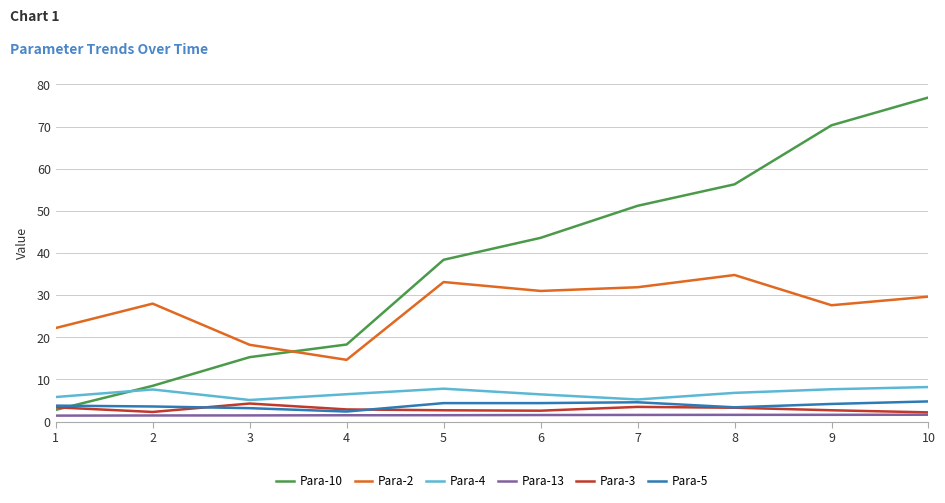

What are all the series names shown in the legend?

Para-10, Para-2, Para-4, Para-13, Para-3, Para-5